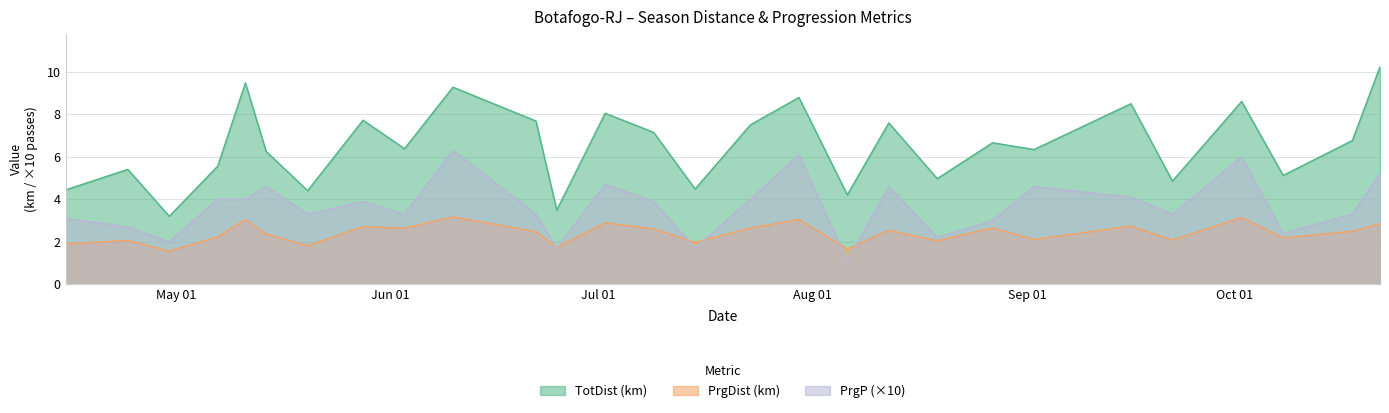

True or false: PrgP and TotDist intersect in this chart.

False